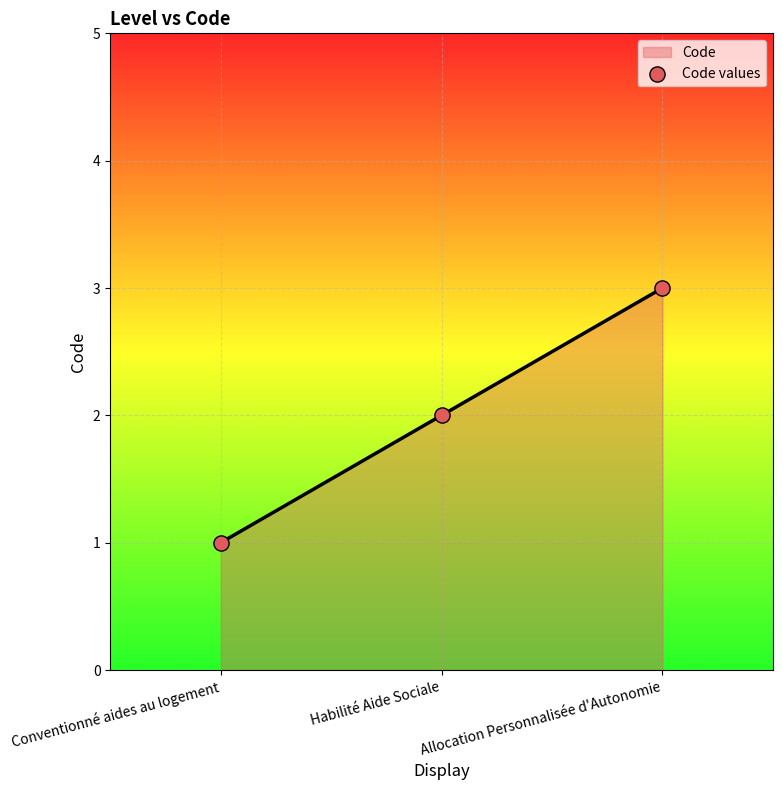

Approximately how many times larger is the value at Conventionné aides au logement compared to Allocation Personnalisée d'Autonomie?

0.3